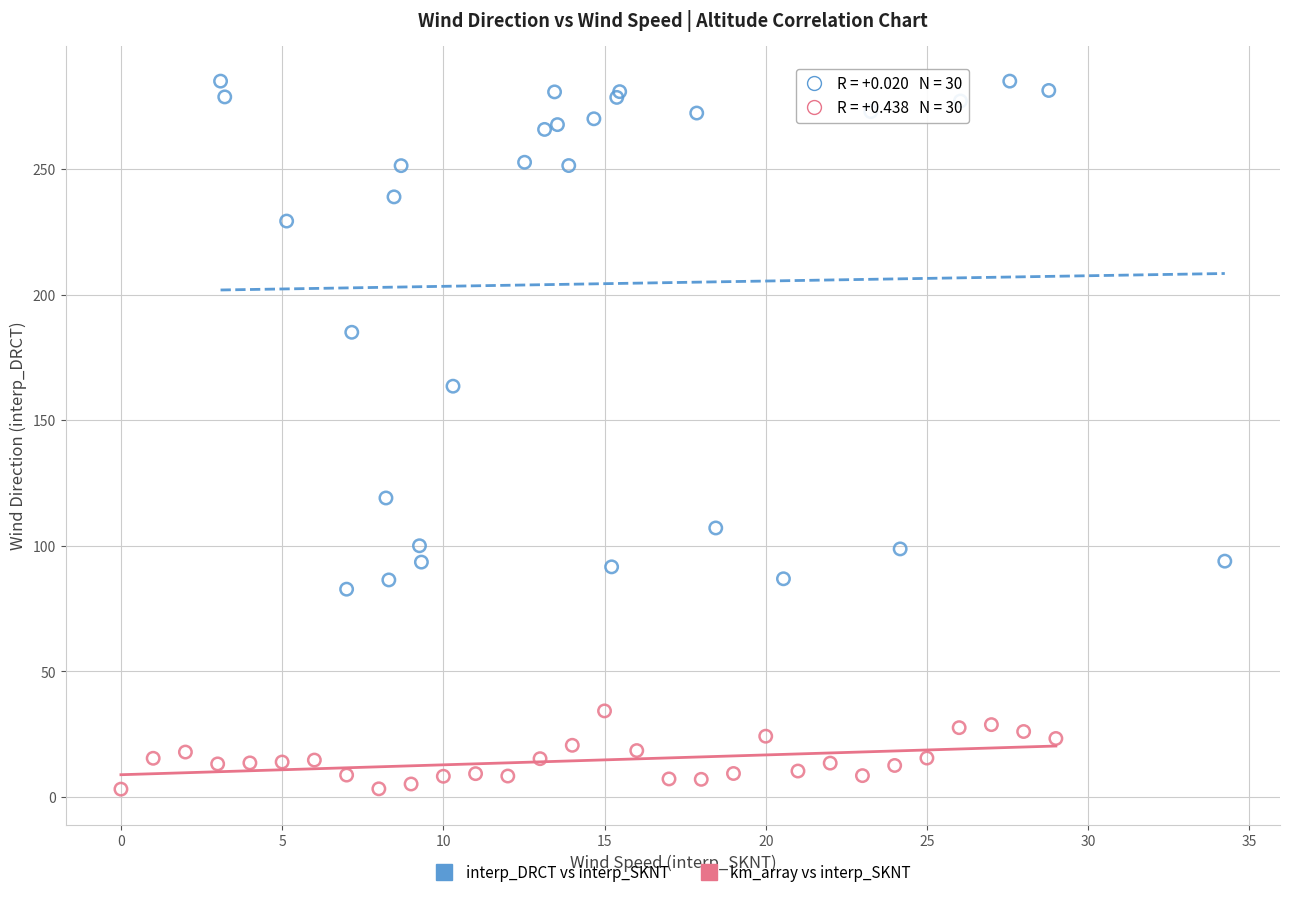

Which series reaches the minimum Y coordinate?

km_array vs interp_SKNT